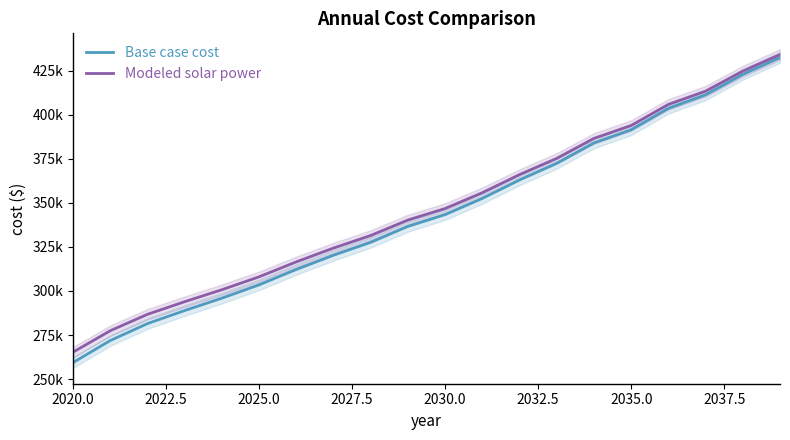

What is the average value of the Modeled solar power series?

347326.7